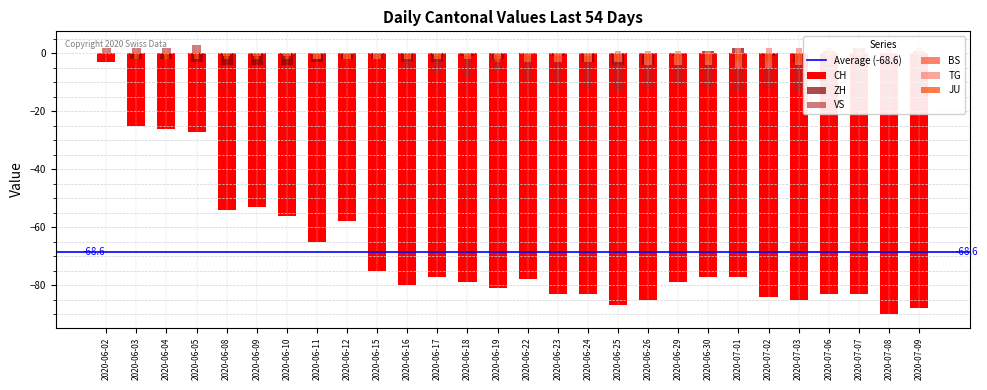

What is the label of the 9th bar from the left?

2020-06-12